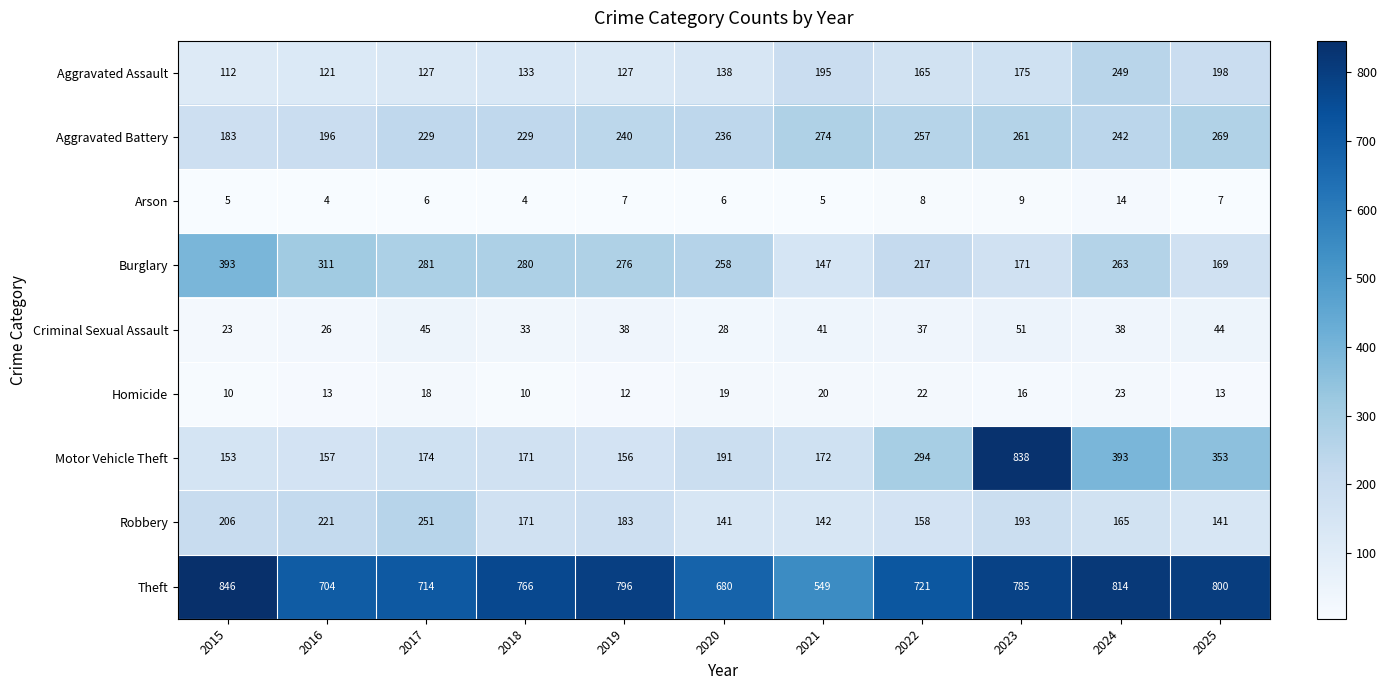

At 2017, list the series in order from largest to smallest.

Theft, Burglary, Robbery, Aggravated Battery, Motor Vehicle Theft, Aggravated Assault, Criminal Sexual Assault, Homicide, Arson